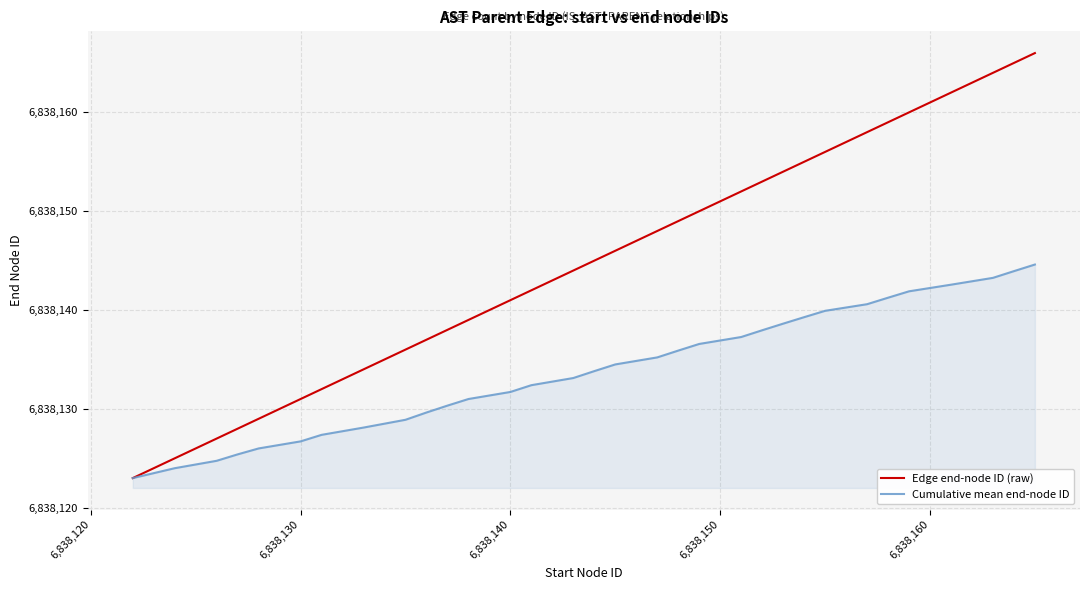

Does the chart have visible grid lines?

Yes